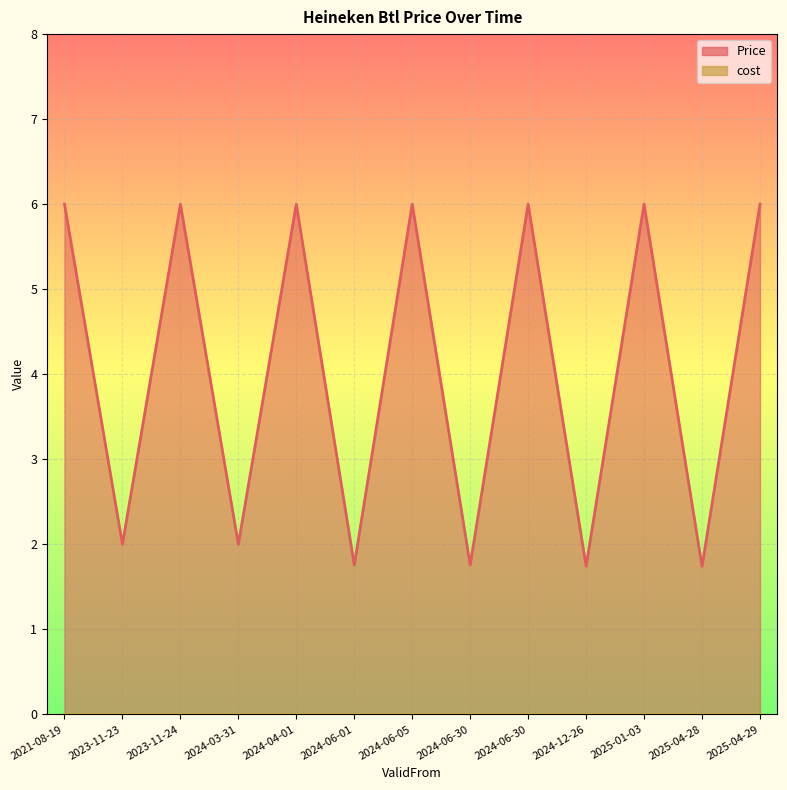

How many interior local peaks (higher than both neighbors) does the data have?

5